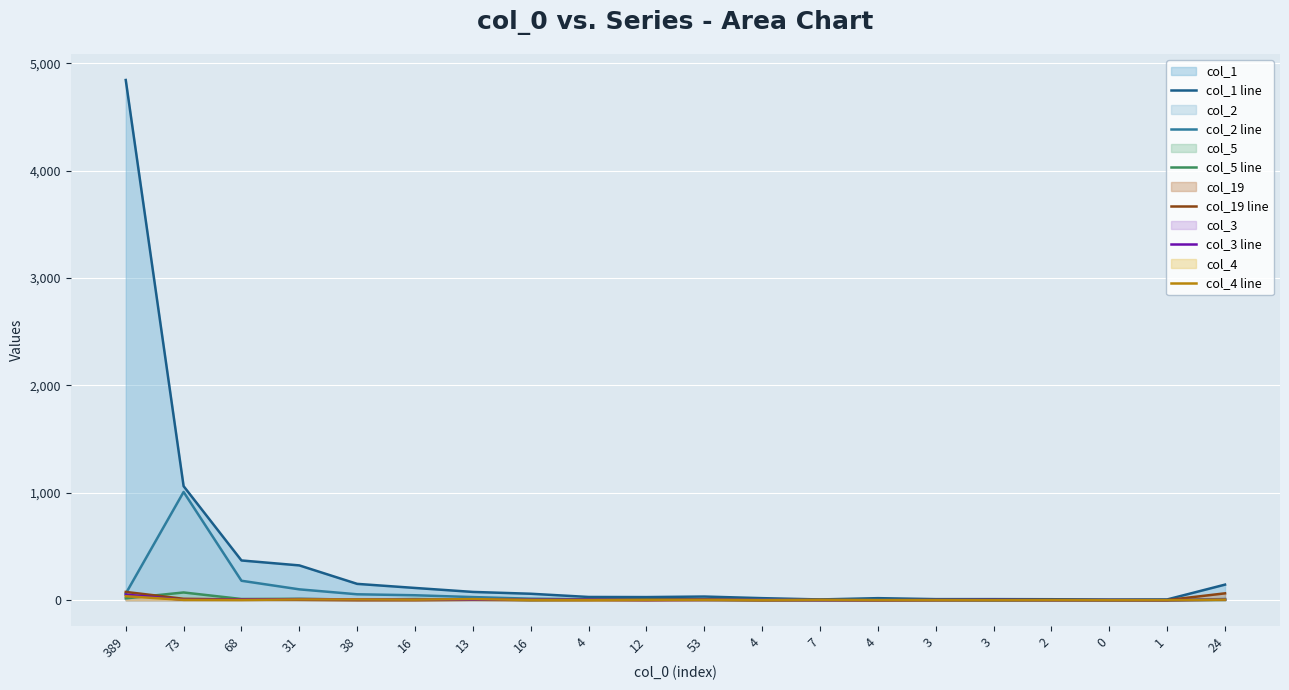

Which series has the largest total across all categories?

col_1 line